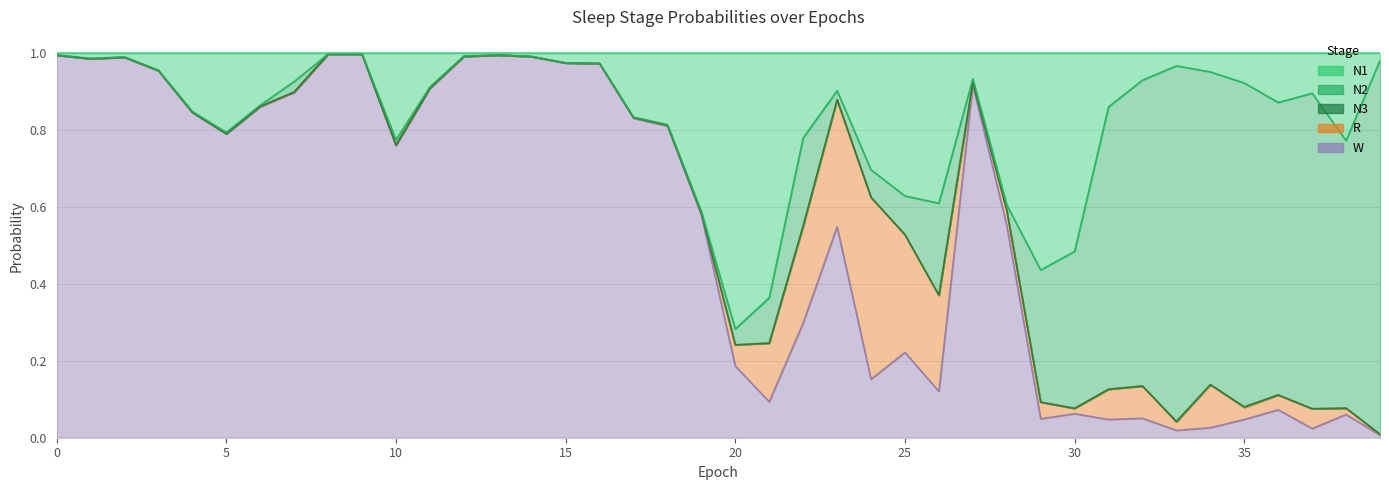

Between which two adjacent categories do N1 and R first intersect?

21 and 22